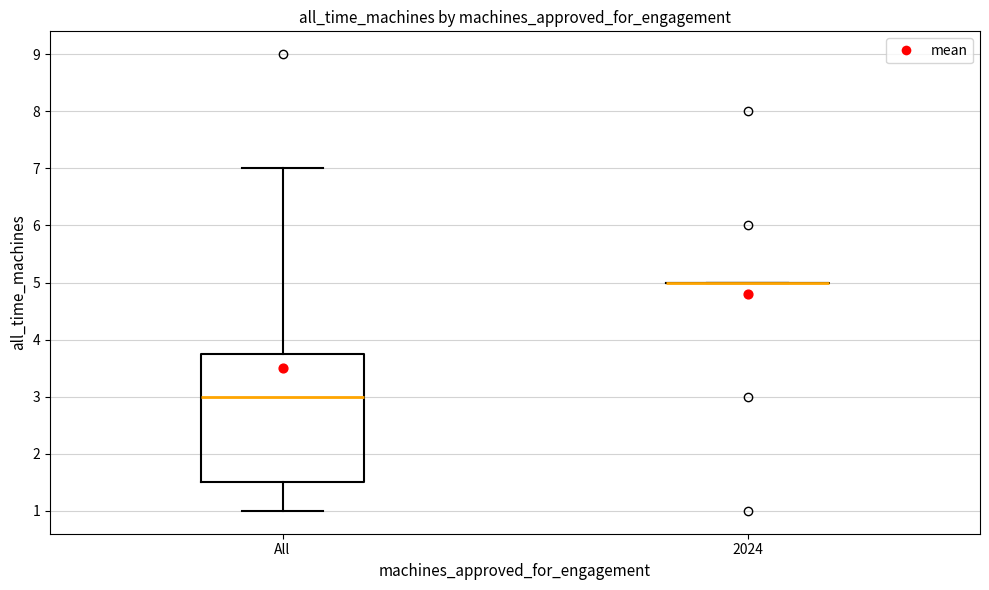

Reading left to right, read every box against the y-axis: the position of its median line, the range the box covers, and the ends of its whiskers. The values are not printed on the chart, so give them approximately, as read against the axis.

All: median 3.0, box 1.5 to 3.8, whiskers 1.0 to 7.0
2024: box collapsed to a line at 5.0, whiskers 5.0 to 5.0